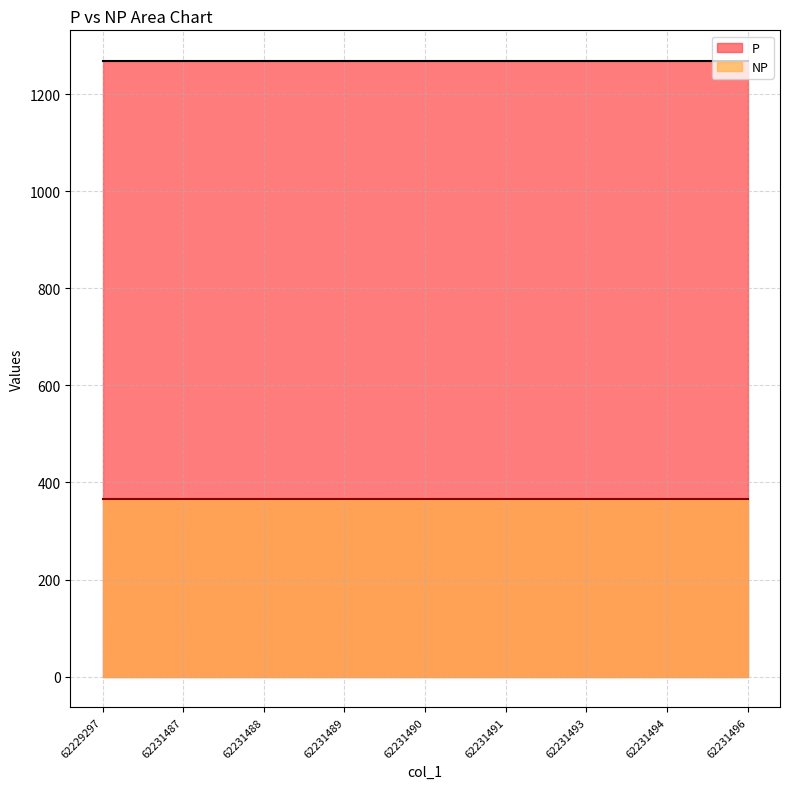

Where is P nearest to the value 1268?

62229297